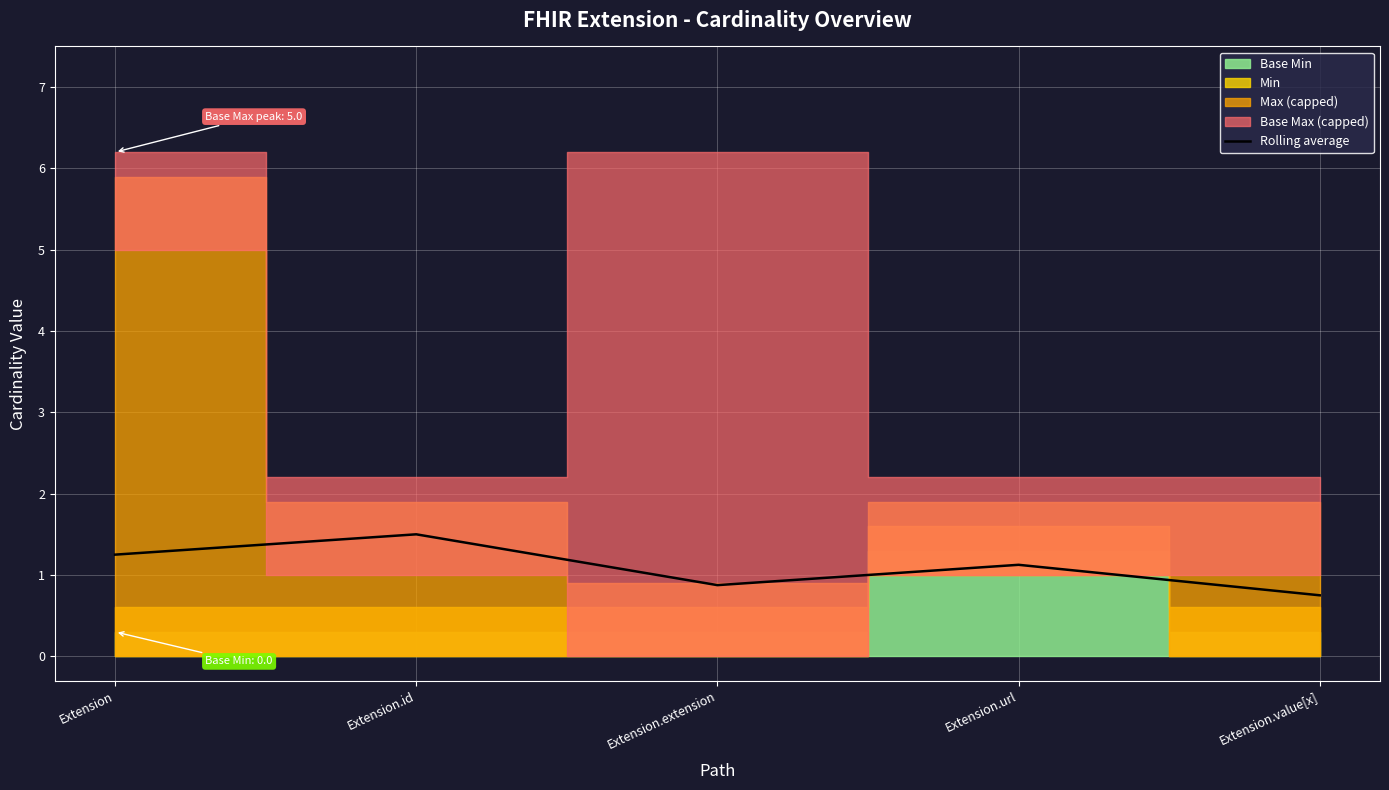

The chart shows a value of 0.9 at Extension.extension. True or false?

True